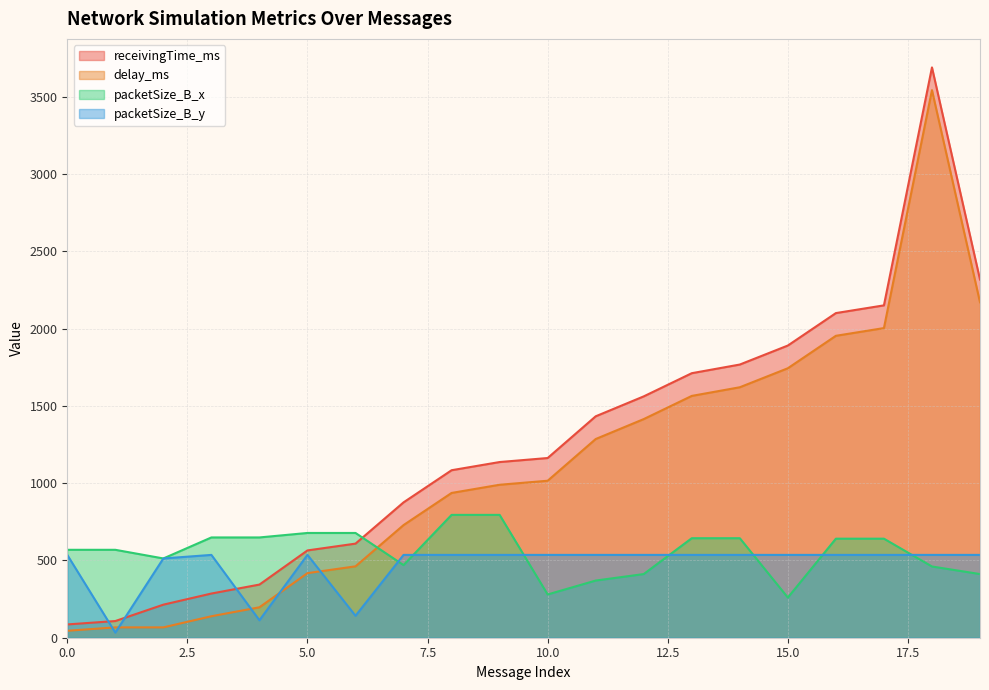

What are all the series names shown in the legend?

receivingTime_ms, delay_ms, packetSize_B_x, packetSize_B_y